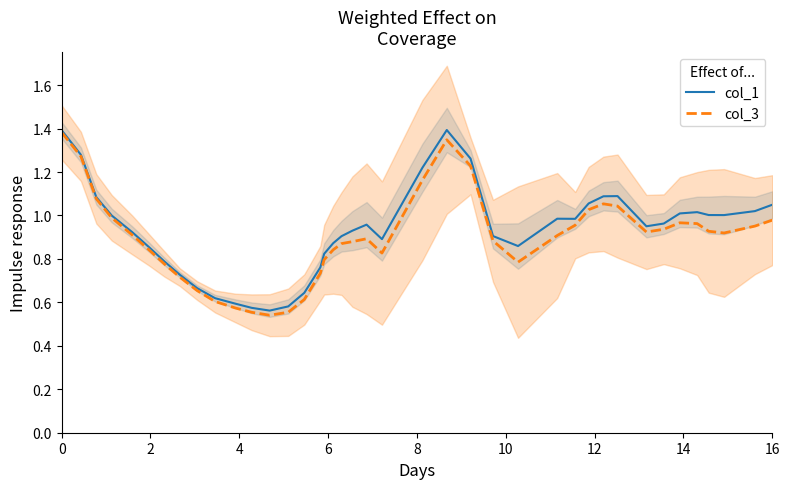

True or false: col_1 and col_3 intersect in this chart.

False